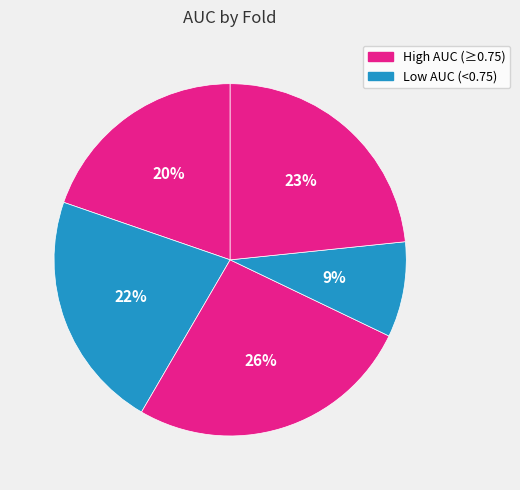

Count the number of slices in the pie.

5